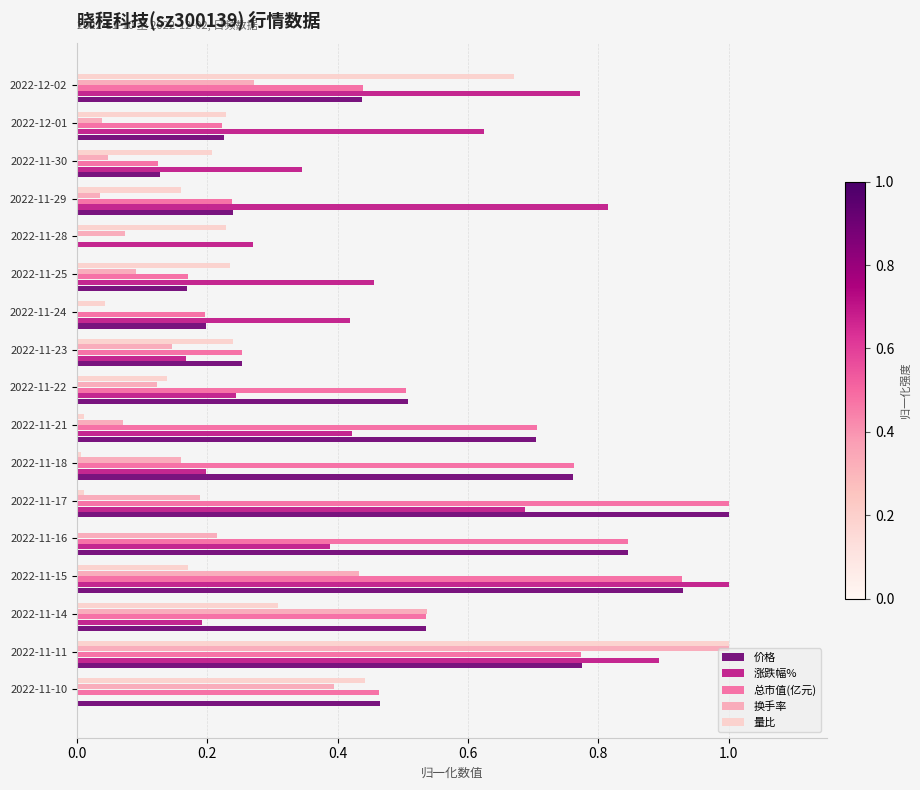

True or false: 涨跌幅% has a value of 1.1 at 2022-12-02.

False